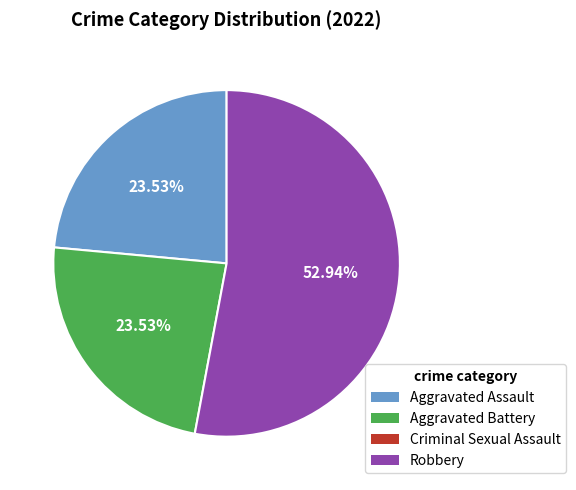

Is there any slice that represents more than half of the pie?

Yes